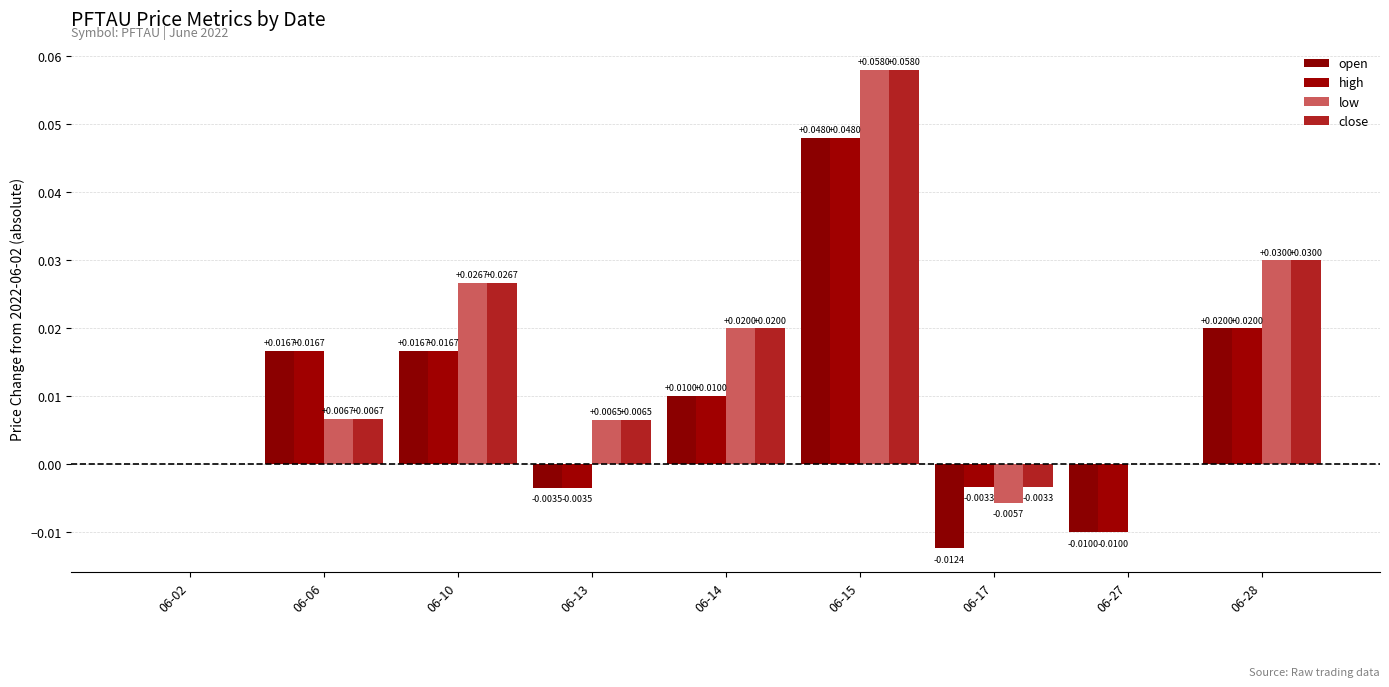

Does the chart contain stacked bars?

No